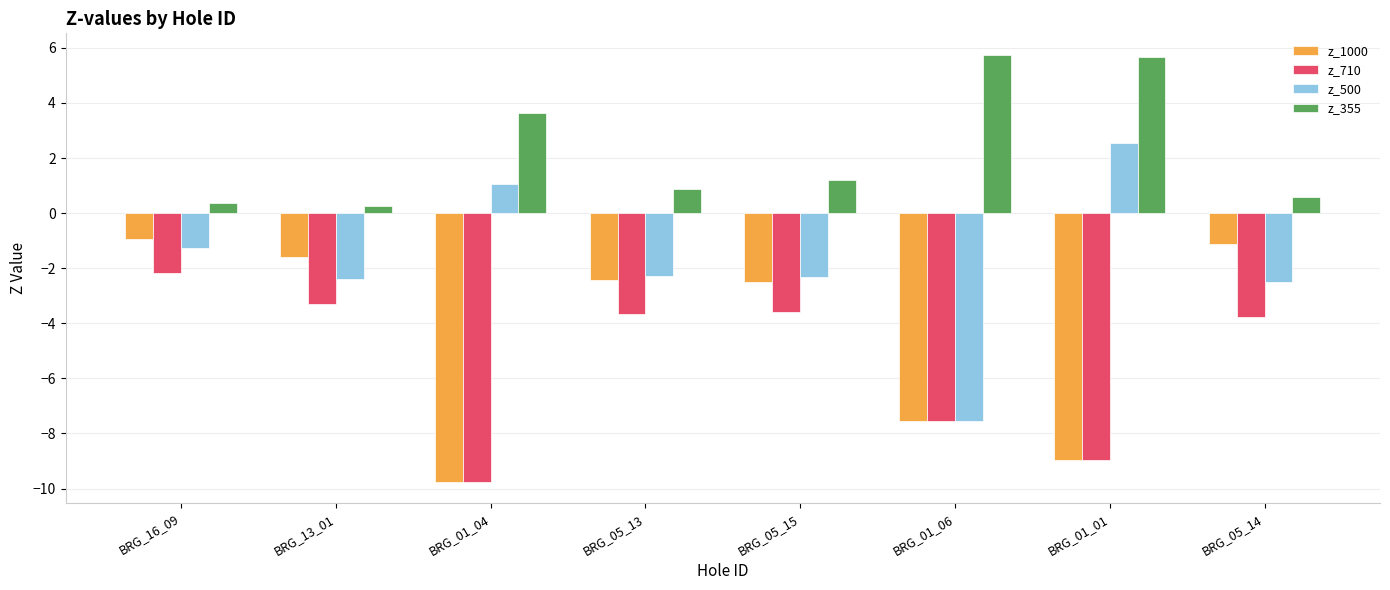

What is the average value of the z_500 series?

-1.8